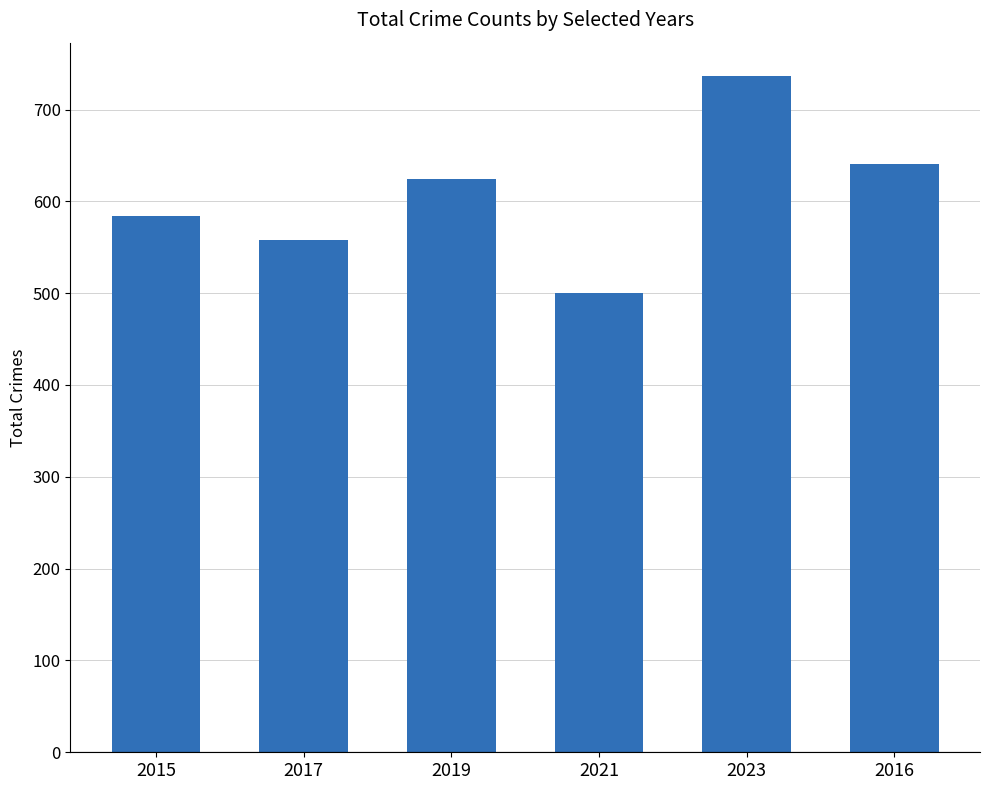

Which label corresponds to the smallest value in the chart?

2021